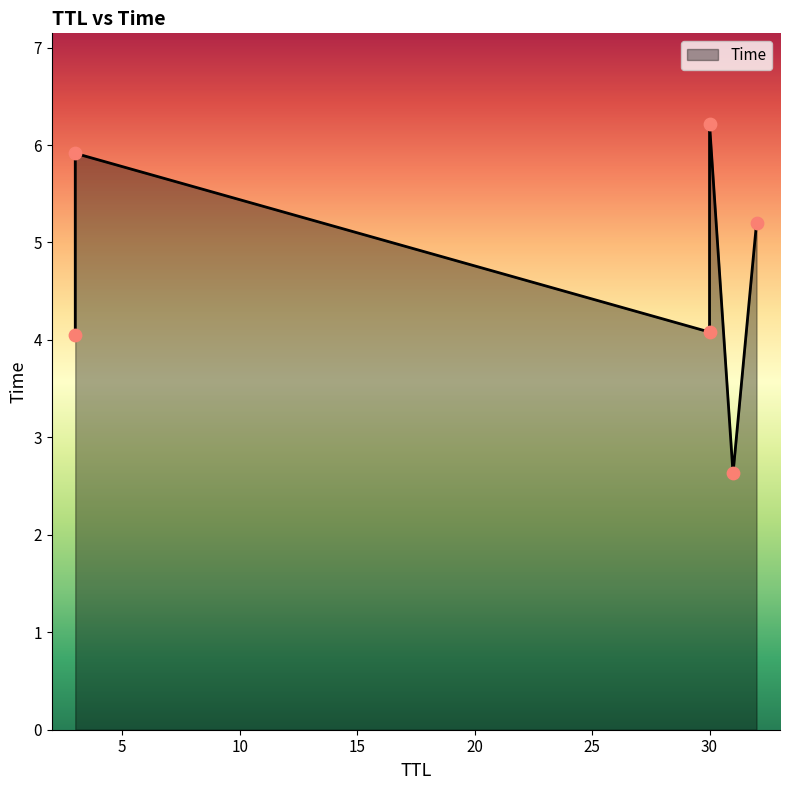

Approximately how many times larger is the value at 30 compared to 3?

1.0